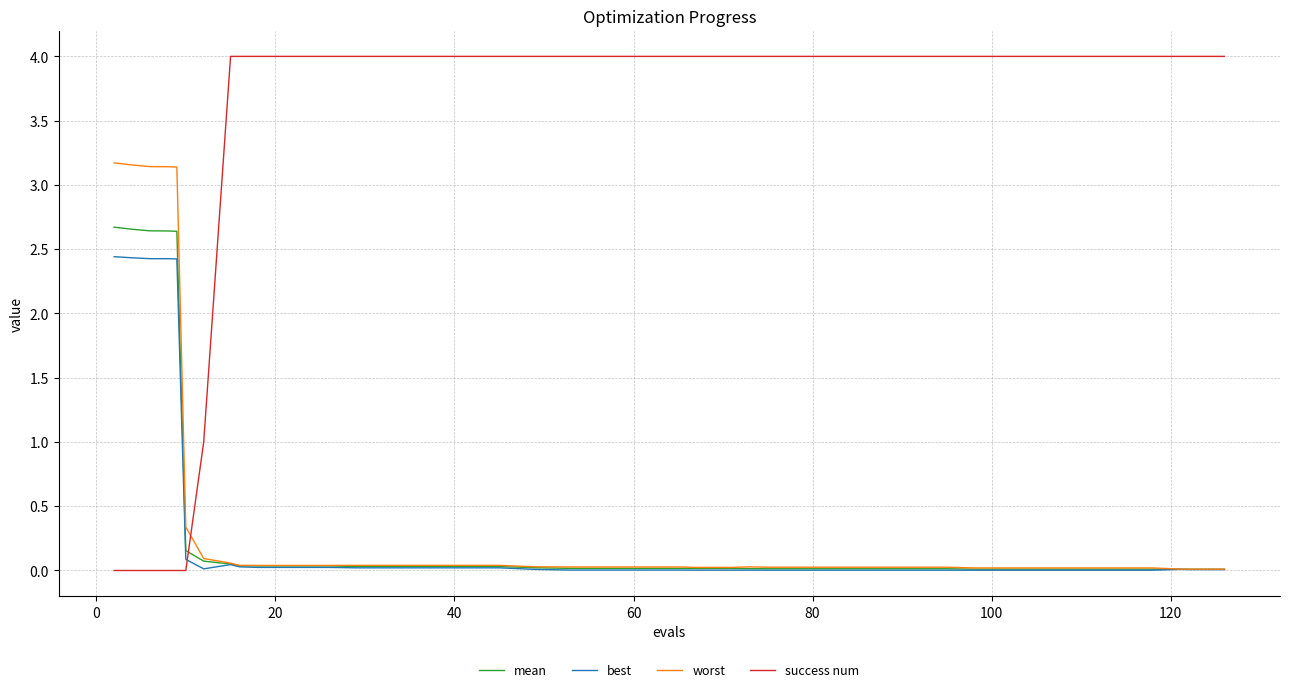

Rank the series by their maximum value, from highest to lowest.

success num, worst, mean, best